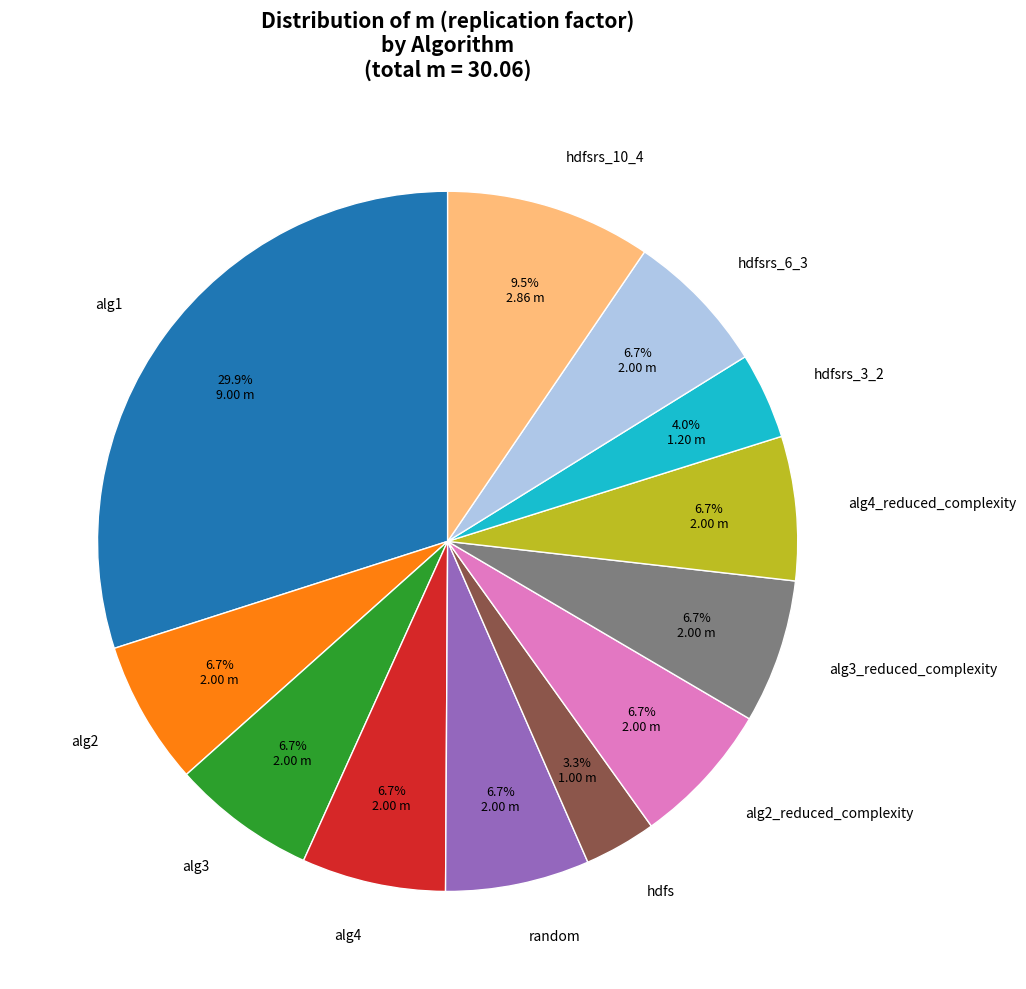

Do hdfs and alg1 together represent more than half of the pie?

No